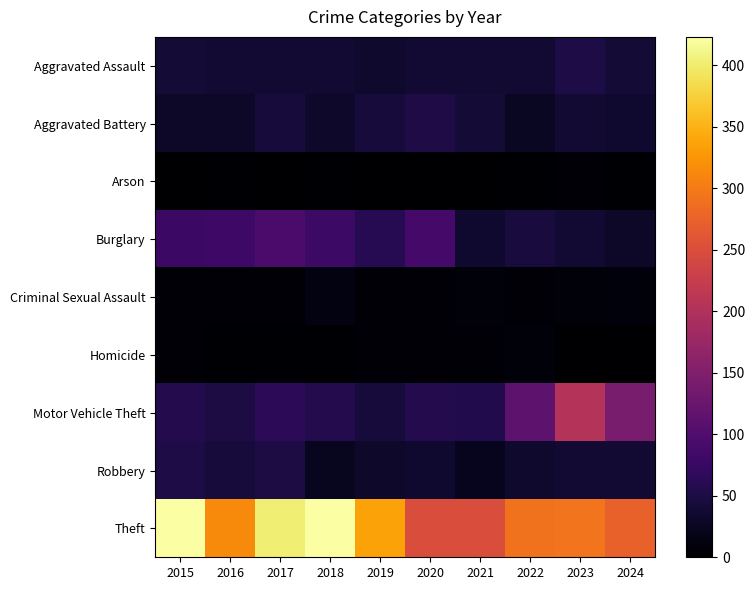

Reading left to right, list all the values displayed in this chart.

Aggravated Assault: 2015=41	2016=37	2017=39	2018=39	2019=34	2020=39	2021=39	2022=38	2023=51	2024=40
Aggravated Battery: 2015=30	2016=31	2017=44	2018=32	2019=43	2020=52	2021=40	2022=28	2023=39	2024=36
Arson: 2015=1	2016=3	2017=1	2018=2	2019=0	2020=1	2021=1	2022=2	2023=4	2024=2
Burglary: 2015=78	2016=81	2017=93	2018=80	2019=61	2020=88	2021=36	2022=46	2023=37	2024=30
Criminal Sexual Assault: 2015=6	2016=4	2017=5	2018=12	2019=5	2020=4	2021=8	2022=4	2023=8	2024=9
Homicide: 2015=6	2016=3	2017=3	2018=3	2019=5	2020=6	2021=4	2022=8	2023=1	2024=0
Motor Vehicle Theft: 2015=57	2016=48	2017=66	2018=57	2019=43	2020=57	2021=56	2022=113	2023=204	2024=142
Robbery: 2015=51	2016=43	2017=48	2018=24	2019=32	2020=35	2021=23	2022=34	2023=37	2024=37
Theft: 2015=423	2016=315	2017=402	2018=423	2019=337	2020=249	2021=249	2022=292	2023=293	2024=274